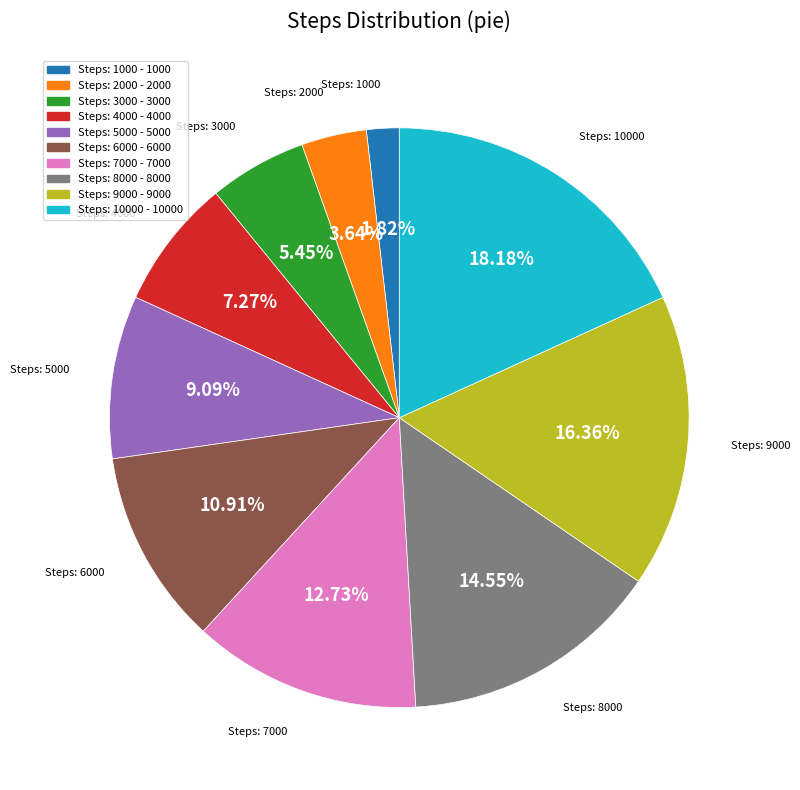

Is there any slice that represents more than half of the pie?

No